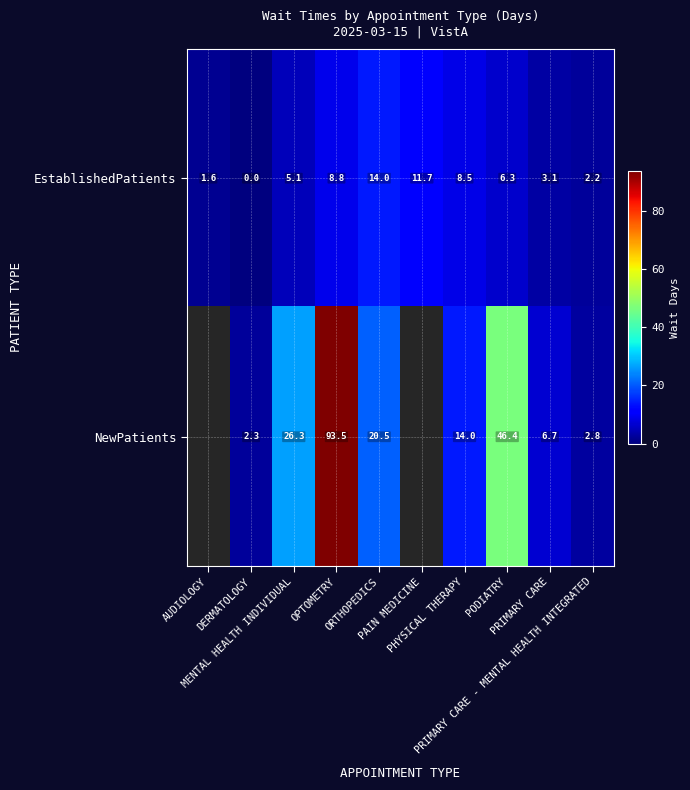

How many data points in EstablishedPatients are above 6?

5